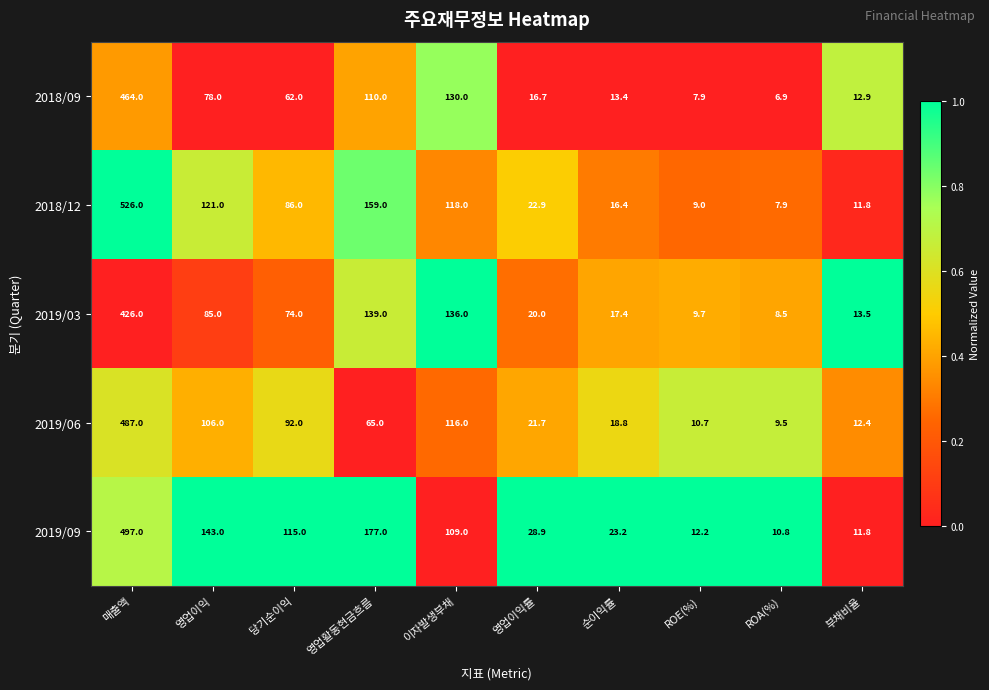

How many series are shown in this chart?

5